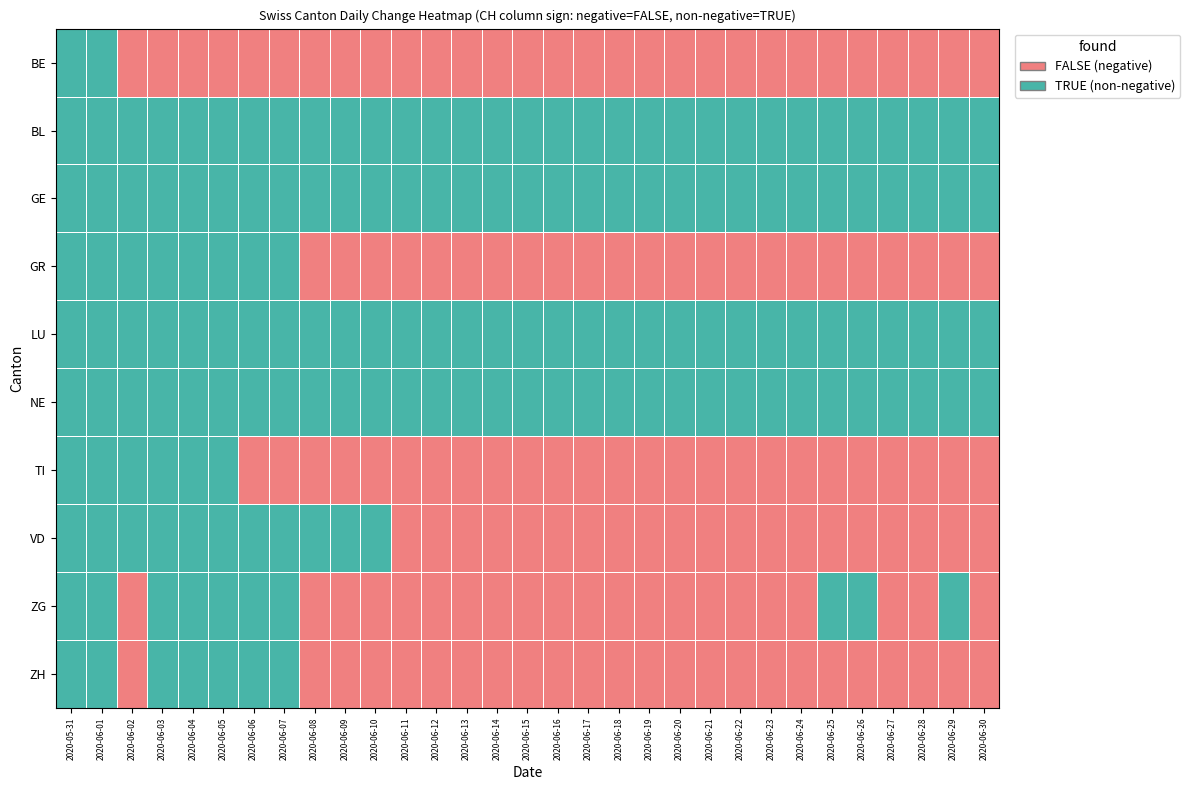

Reading left to right, extract all data points from this chart.

BE: 2020-05-31=1	2020-06-01=1	2020-06-02=0	2020-06-03=0	2020-06-04=0	2020-06-05=0	2020-06-06=0	2020-06-07=0	2020-06-08=0	2020-06-09=0	2020-06-10=0	2020-06-11=0	2020-06-12=0	2020-06-13=0	2020-06-14=0	2020-06-15=0	2020-06-16=0	2020-06-17=0	2020-06-18=0	2020-06-19=0	2020-06-20=0	2020-06-21=0	2020-06-22=0	2020-06-23=0	2020-06-24=0	2020-06-25=0	2020-06-26=0	2020-06-27=0	2020-06-28=0	2020-06-29=0	2020-06-30=0
BL: 2020-05-31=1	2020-06-01=1	2020-06-02=1	2020-06-03=1	2020-06-04=1	2020-06-05=1	2020-06-06=1	2020-06-07=1	2020-06-08=1	2020-06-09=1	2020-06-10=1	2020-06-11=1	2020-06-12=1	2020-06-13=1	2020-06-14=1	2020-06-15=1	2020-06-16=1	2020-06-17=1	2020-06-18=1	2020-06-19=1	2020-06-20=1	2020-06-21=1	2020-06-22=1	2020-06-23=1	2020-06-24=1	2020-06-25=1	2020-06-26=1	2020-06-27=1	2020-06-28=1	2020-06-29=1	2020-06-30=1
GE: 2020-05-31=1	2020-06-01=1	2020-06-02=1	2020-06-03=1	2020-06-04=1	2020-06-05=1	2020-06-06=1	2020-06-07=1	2020-06-08=1	2020-06-09=1	2020-06-10=1	2020-06-11=1	2020-06-12=1	2020-06-13=1	2020-06-14=1	2020-06-15=1	2020-06-16=1	2020-06-17=1	2020-06-18=1	2020-06-19=1	2020-06-20=1	2020-06-21=1	2020-06-22=1	2020-06-23=1	2020-06-24=1	2020-06-25=1	2020-06-26=1	2020-06-27=1	2020-06-28=1	2020-06-29=1	2020-06-30=1
GR: 2020-05-31=1	2020-06-01=1	2020-06-02=1	2020-06-03=1	2020-06-04=1	2020-06-05=1	2020-06-06=1	2020-06-07=1	2020-06-08=0	2020-06-09=0	2020-06-10=0	2020-06-11=0	2020-06-12=0	2020-06-13=0	2020-06-14=0	2020-06-15=0	2020-06-16=0	2020-06-17=0	2020-06-18=0	2020-06-19=0	2020-06-20=0	2020-06-21=0	2020-06-22=0	2020-06-23=0	2020-06-24=0	2020-06-25=0	2020-06-26=0	2020-06-27=0	2020-06-28=0	2020-06-29=0	2020-06-30=0
LU: 2020-05-31=1	2020-06-01=1	2020-06-02=1	2020-06-03=1	2020-06-04=1	2020-06-05=1	2020-06-06=1	2020-06-07=1	2020-06-08=1	2020-06-09=1	2020-06-10=1	2020-06-11=1	2020-06-12=1	2020-06-13=1	2020-06-14=1	2020-06-15=1	2020-06-16=1	2020-06-17=1	2020-06-18=1	2020-06-19=1	2020-06-20=1	2020-06-21=1	2020-06-22=1	2020-06-23=1	2020-06-24=1	2020-06-25=1	2020-06-26=1	2020-06-27=1	2020-06-28=1	2020-06-29=1	2020-06-30=1
NE: 2020-05-31=1	2020-06-01=1	2020-06-02=1	2020-06-03=1	2020-06-04=1	2020-06-05=1	2020-06-06=1	2020-06-07=1	2020-06-08=1	2020-06-09=1	2020-06-10=1	2020-06-11=1	2020-06-12=1	2020-06-13=1	2020-06-14=1	2020-06-15=1	2020-06-16=1	2020-06-17=1	2020-06-18=1	2020-06-19=1	2020-06-20=1	2020-06-21=1	2020-06-22=1	2020-06-23=1	2020-06-24=1	2020-06-25=1	2020-06-26=1	2020-06-27=1	2020-06-28=1	2020-06-29=1	2020-06-30=1
TI: 2020-05-31=1	2020-06-01=1	2020-06-02=1	2020-06-03=1	2020-06-04=1	2020-06-05=1	2020-06-06=0	2020-06-07=0	2020-06-08=0	2020-06-09=0	2020-06-10=0	2020-06-11=0	2020-06-12=0	2020-06-13=0	2020-06-14=0	2020-06-15=0	2020-06-16=0	2020-06-17=0	2020-06-18=0	2020-06-19=0	2020-06-20=0	2020-06-21=0	2020-06-22=0	2020-06-23=0	2020-06-24=0	2020-06-25=0	2020-06-26=0	2020-06-27=0	2020-06-28=0	2020-06-29=0	2020-06-30=0
VD: 2020-05-31=1	2020-06-01=1	2020-06-02=1	2020-06-03=1	2020-06-04=1	2020-06-05=1	2020-06-06=1	2020-06-07=1	2020-06-08=1	2020-06-09=1	2020-06-10=1	2020-06-11=0	2020-06-12=0	2020-06-13=0	2020-06-14=0	2020-06-15=0	2020-06-16=0	2020-06-17=0	2020-06-18=0	2020-06-19=0	2020-06-20=0	2020-06-21=0	2020-06-22=0	2020-06-23=0	2020-06-24=0	2020-06-25=0	2020-06-26=0	2020-06-27=0	2020-06-28=0	2020-06-29=0	2020-06-30=0
ZG: 2020-05-31=1	2020-06-01=1	2020-06-02=0	2020-06-03=1	2020-06-04=1	2020-06-05=1	2020-06-06=1	2020-06-07=1	2020-06-08=0	2020-06-09=0	2020-06-10=0	2020-06-11=0	2020-06-12=0	2020-06-13=0	2020-06-14=0	2020-06-15=0	2020-06-16=0	2020-06-17=0	2020-06-18=0	2020-06-19=0	2020-06-20=0	2020-06-21=0	2020-06-22=0	2020-06-23=0	2020-06-24=0	2020-06-25=1	2020-06-26=1	2020-06-27=0	2020-06-28=0	2020-06-29=1	2020-06-30=0
ZH: 2020-05-31=1	2020-06-01=1	2020-06-02=0	2020-06-03=1	2020-06-04=1	2020-06-05=1	2020-06-06=1	2020-06-07=1	2020-06-08=0	2020-06-09=0	2020-06-10=0	2020-06-11=0	2020-06-12=0	2020-06-13=0	2020-06-14=0	2020-06-15=0	2020-06-16=0	2020-06-17=0	2020-06-18=0	2020-06-19=0	2020-06-20=0	2020-06-21=0	2020-06-22=0	2020-06-23=0	2020-06-24=0	2020-06-25=0	2020-06-26=0	2020-06-27=0	2020-06-28=0	2020-06-29=0	2020-06-30=0